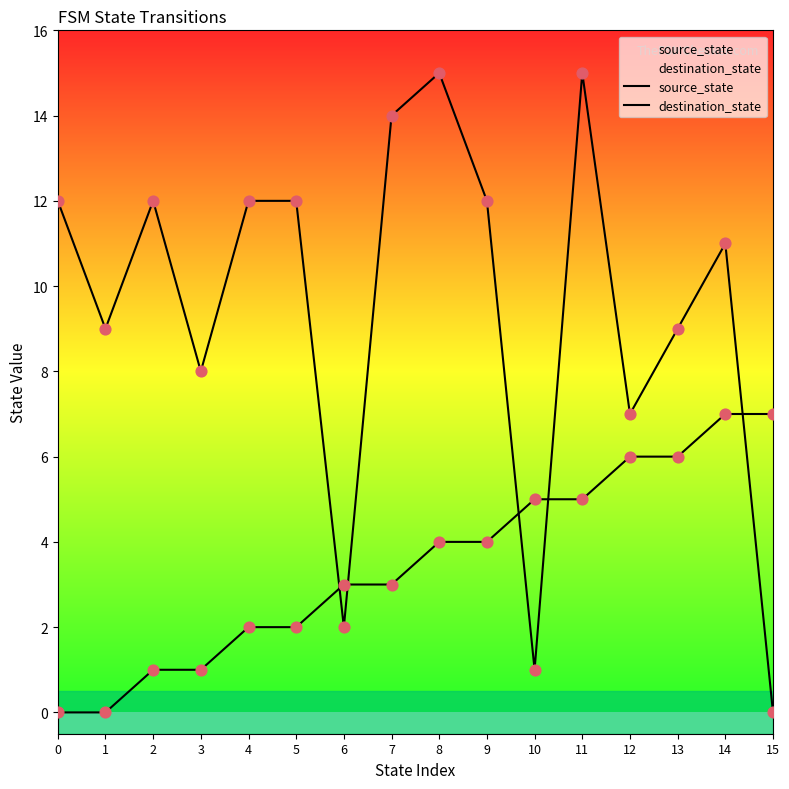

Which series has the widest spread of Y values?

destination_state